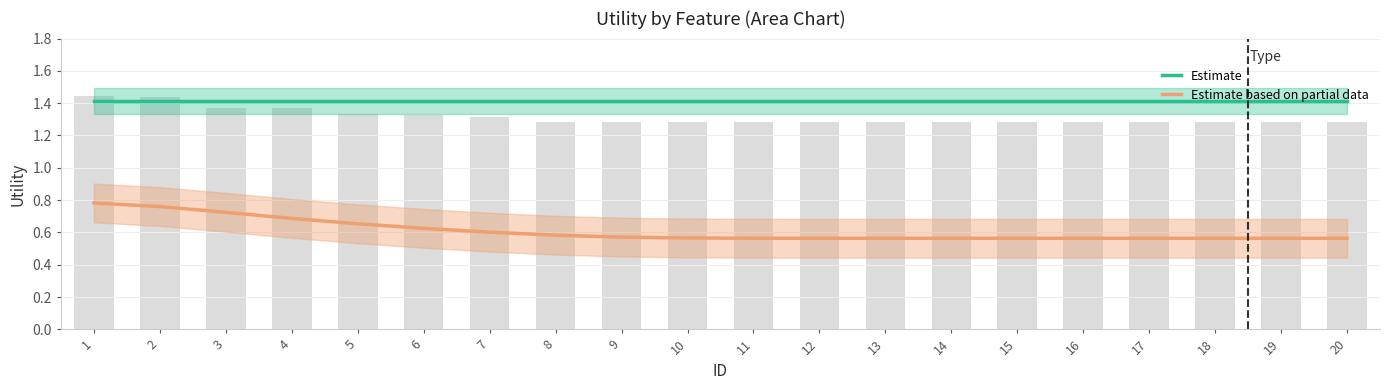

Is it true that Estimate equals 2.1 at 10?

False